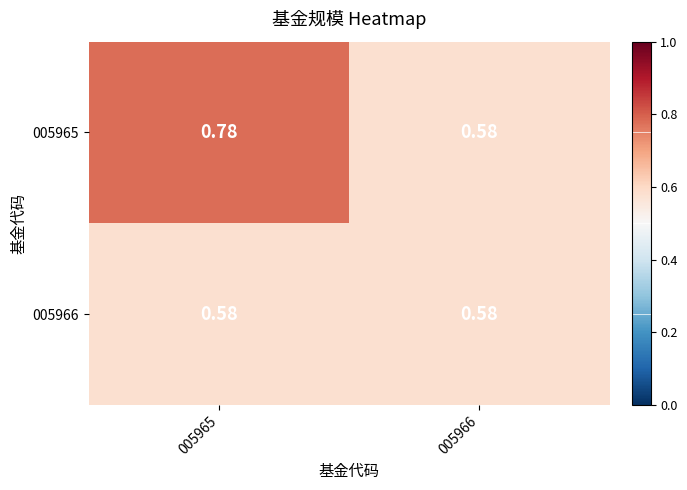

Is the value of 005965 at 005965 greater than the value of 005966 at 005966?

Yes